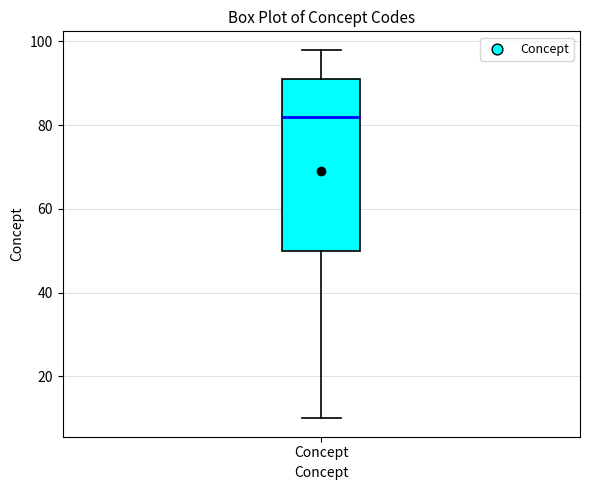

Read this box plot against the y-axis: the position of the median line, the range covered by the box, and the ends of both whiskers. The values are not printed on the chart, so give them approximately, as read against the axis.

median 82, box 50 to 92, whiskers 10 to 98